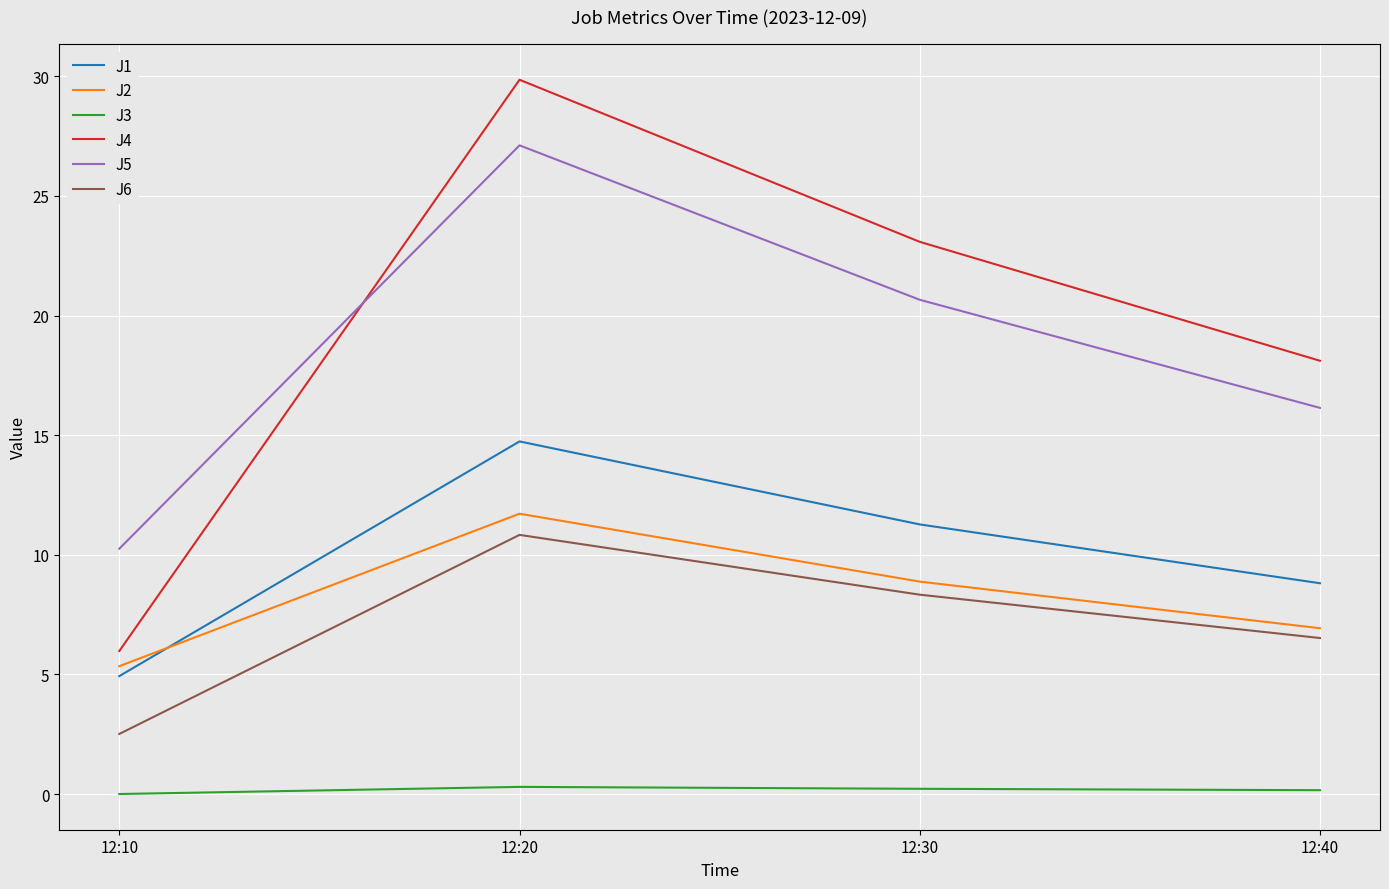

What is the difference between the maximum and minimum values in the J4 series?

23.9